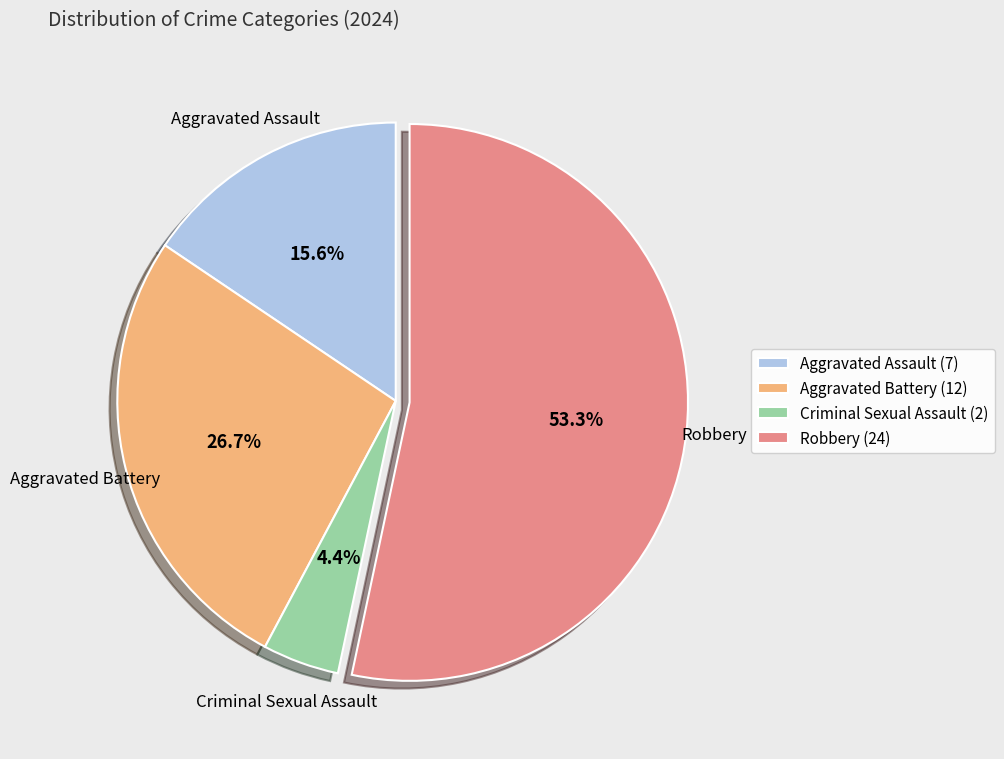

Rank the categories by value from highest to lowest.

Robbery, Aggravated Battery, Aggravated Assault, Criminal Sexual Assault